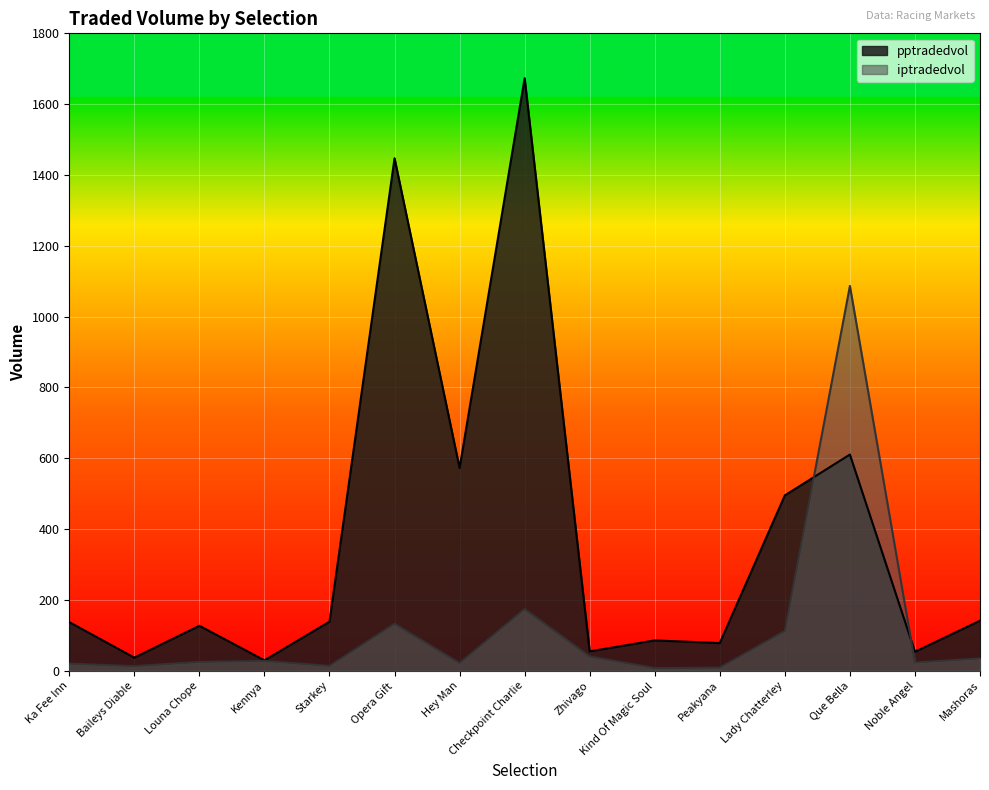

Where is the first local minimum for iptradedvol?

Baileys Diable